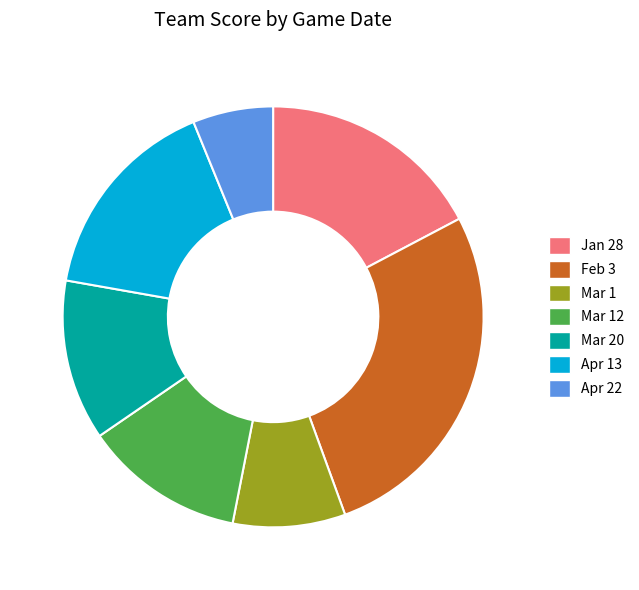

The Mar 20 slice represents 25% of the pie. True or false?

False